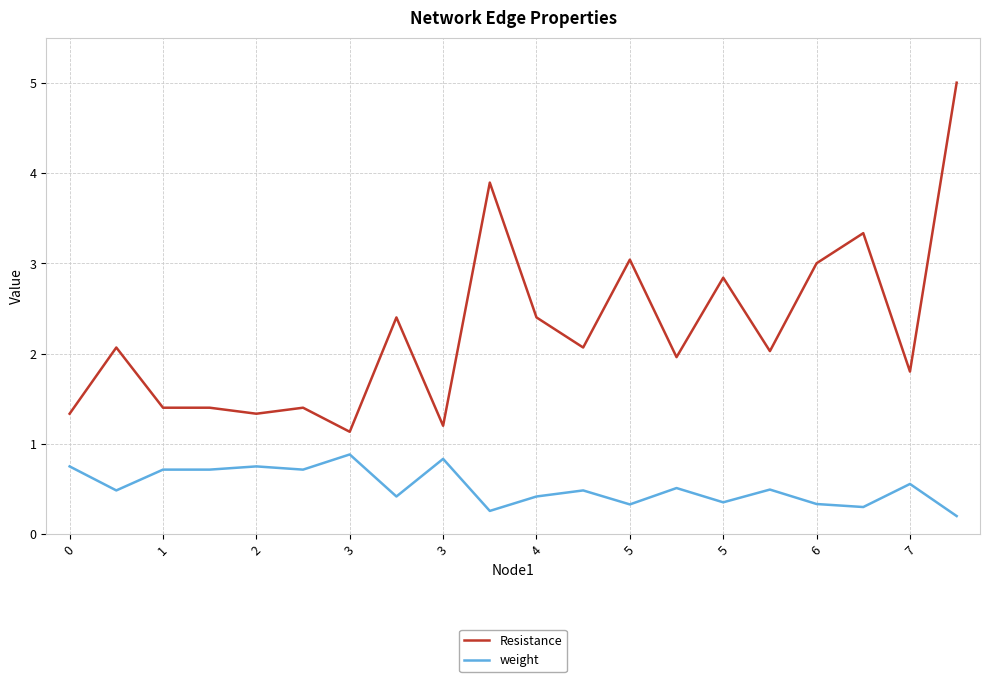

What is the sum of all weight values?

10.5